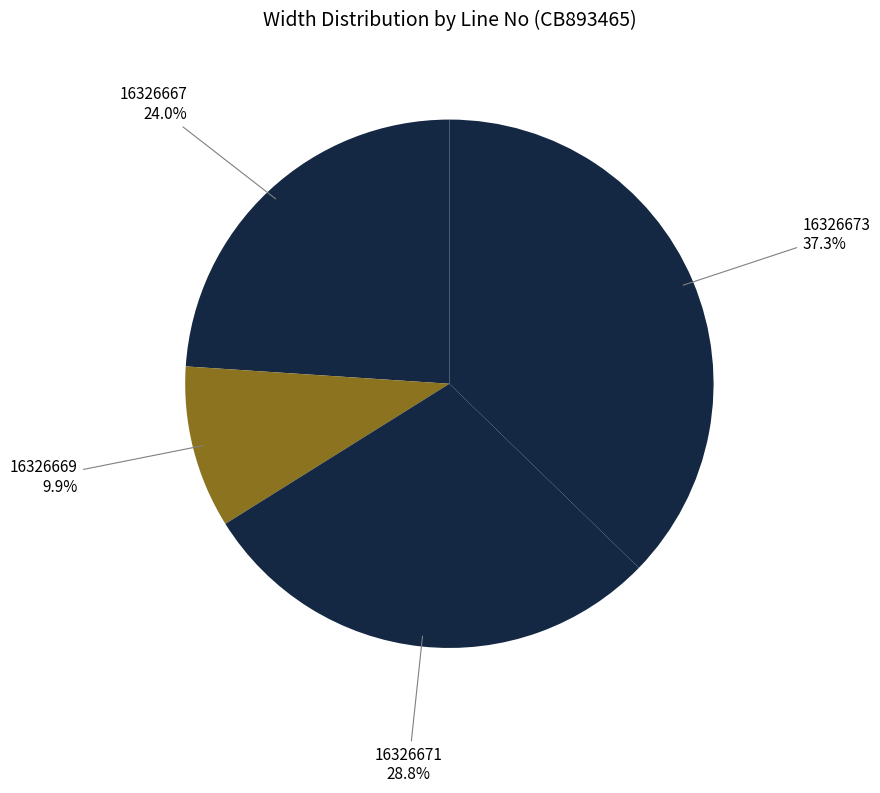

Is the sum of 16326669 and 16326667 greater than half?

No